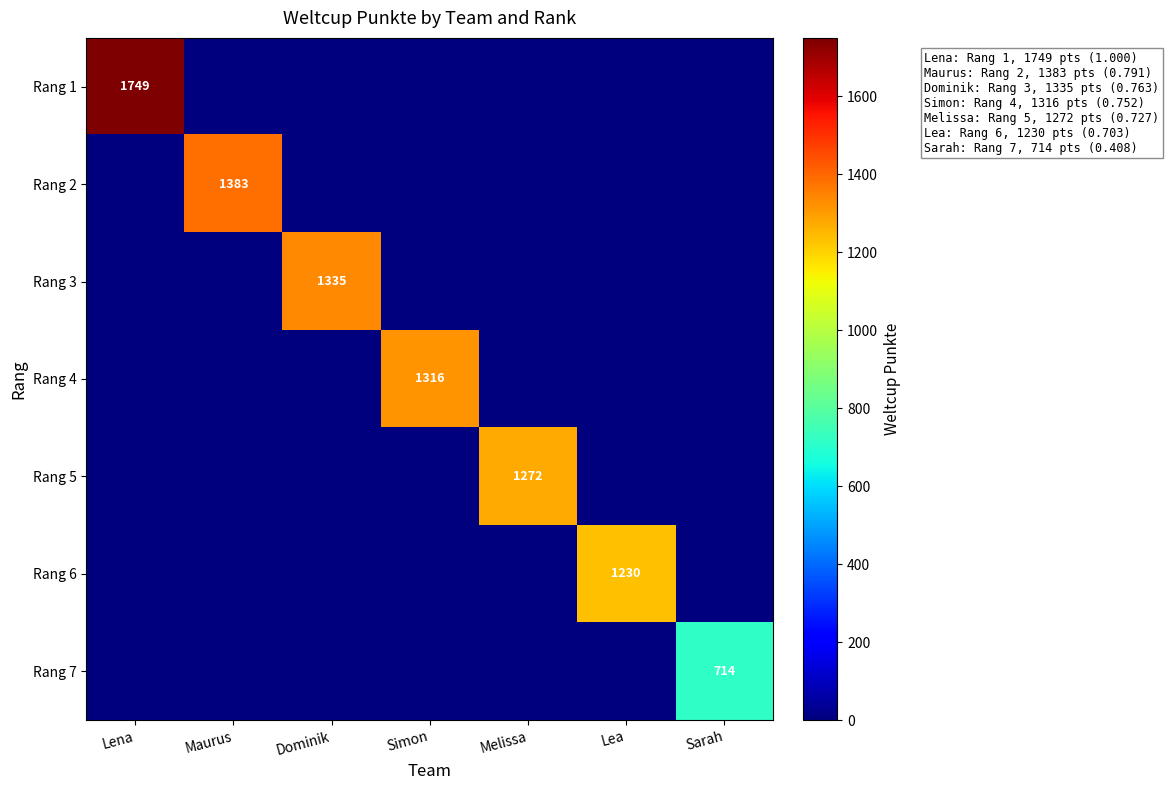

What is the total value across all series at Sarah?

714